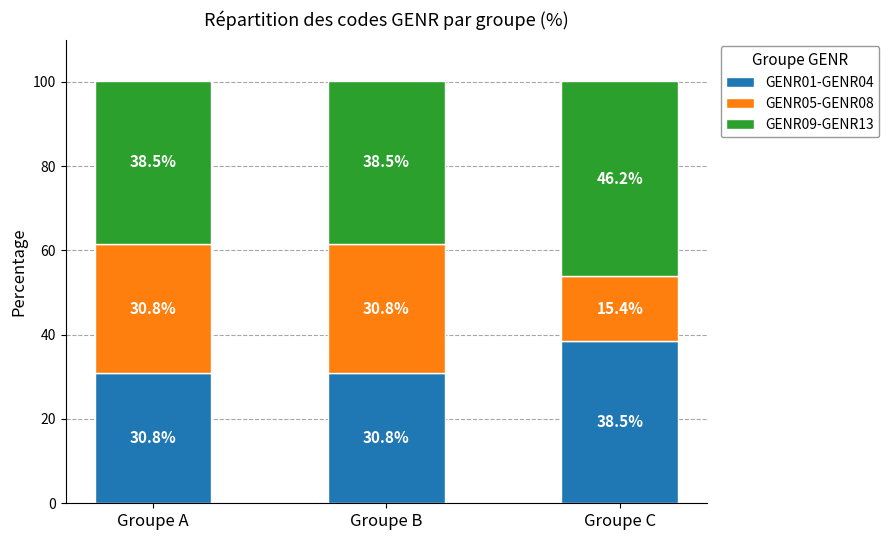

How many bars are there in total?

3